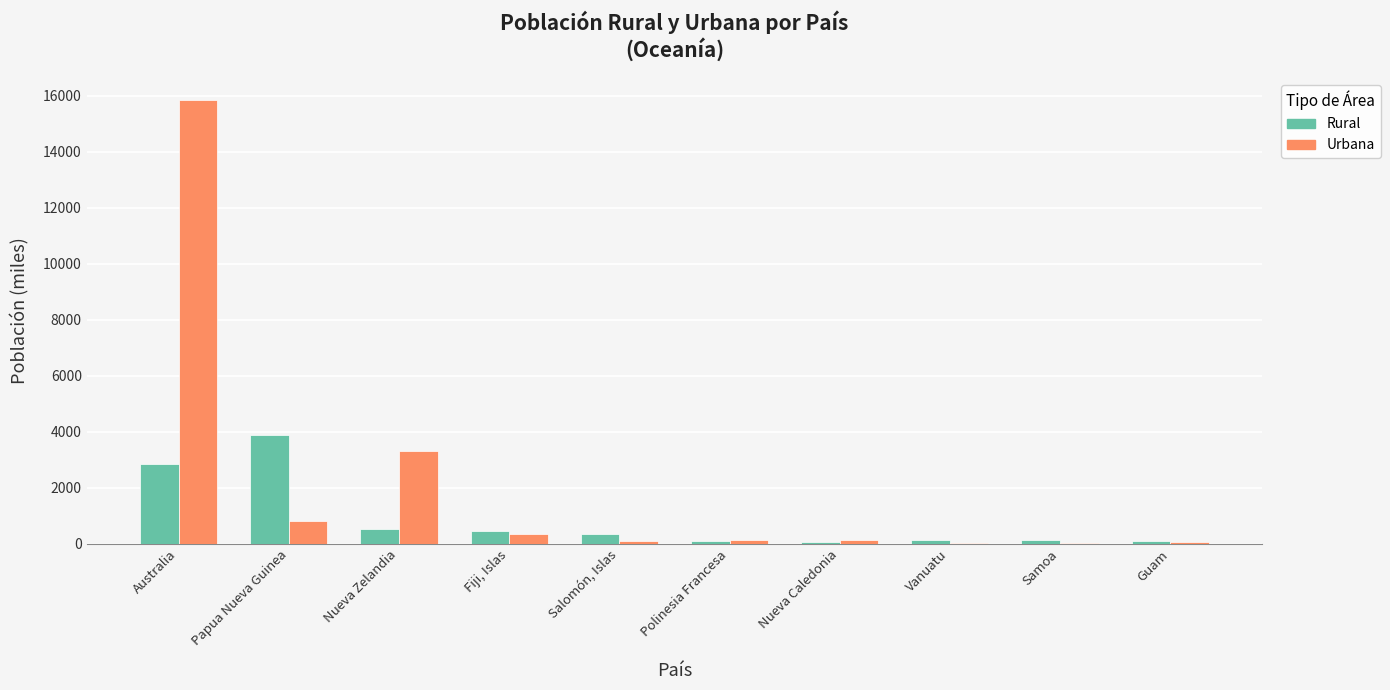

The value of Rural at Papua Nueva Guinea is 3897. True or false?

True